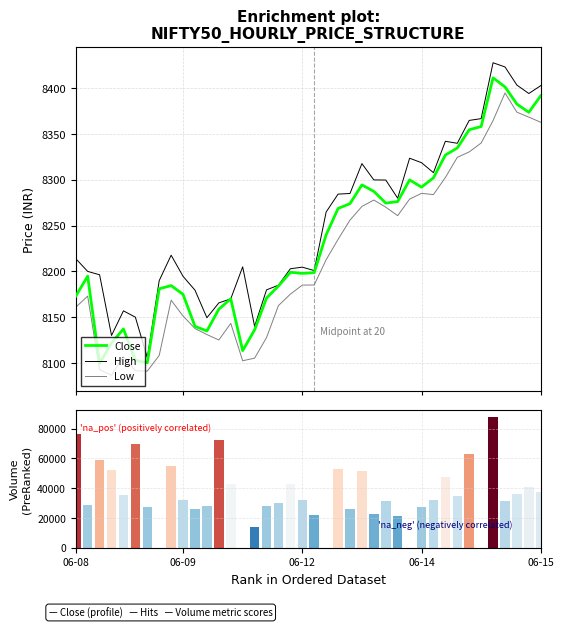

What is the average value of the Low series?

8215.1